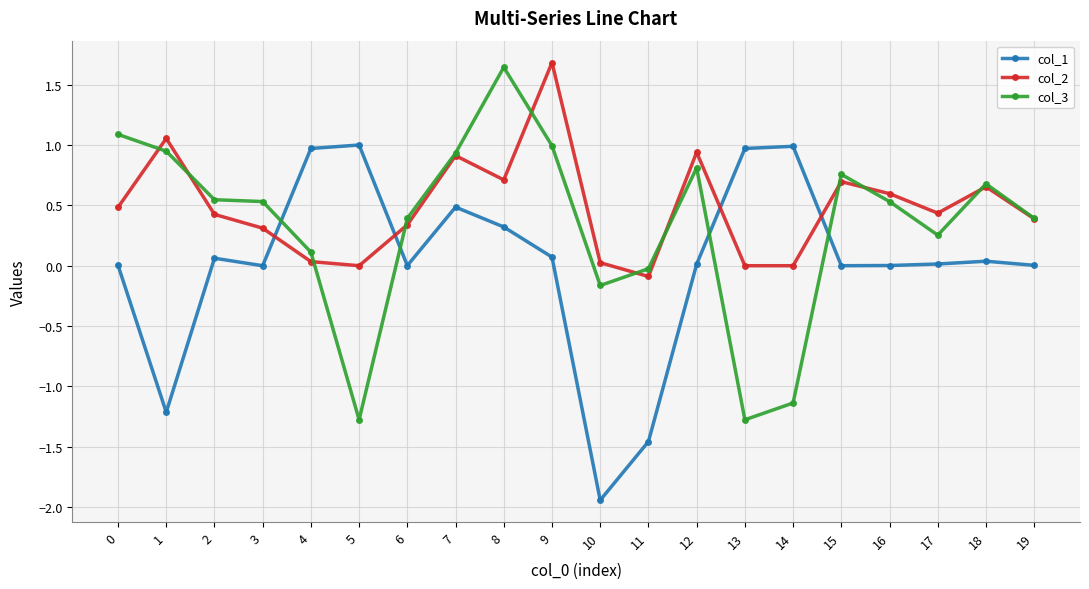

Which category has the highest value across all series?

9